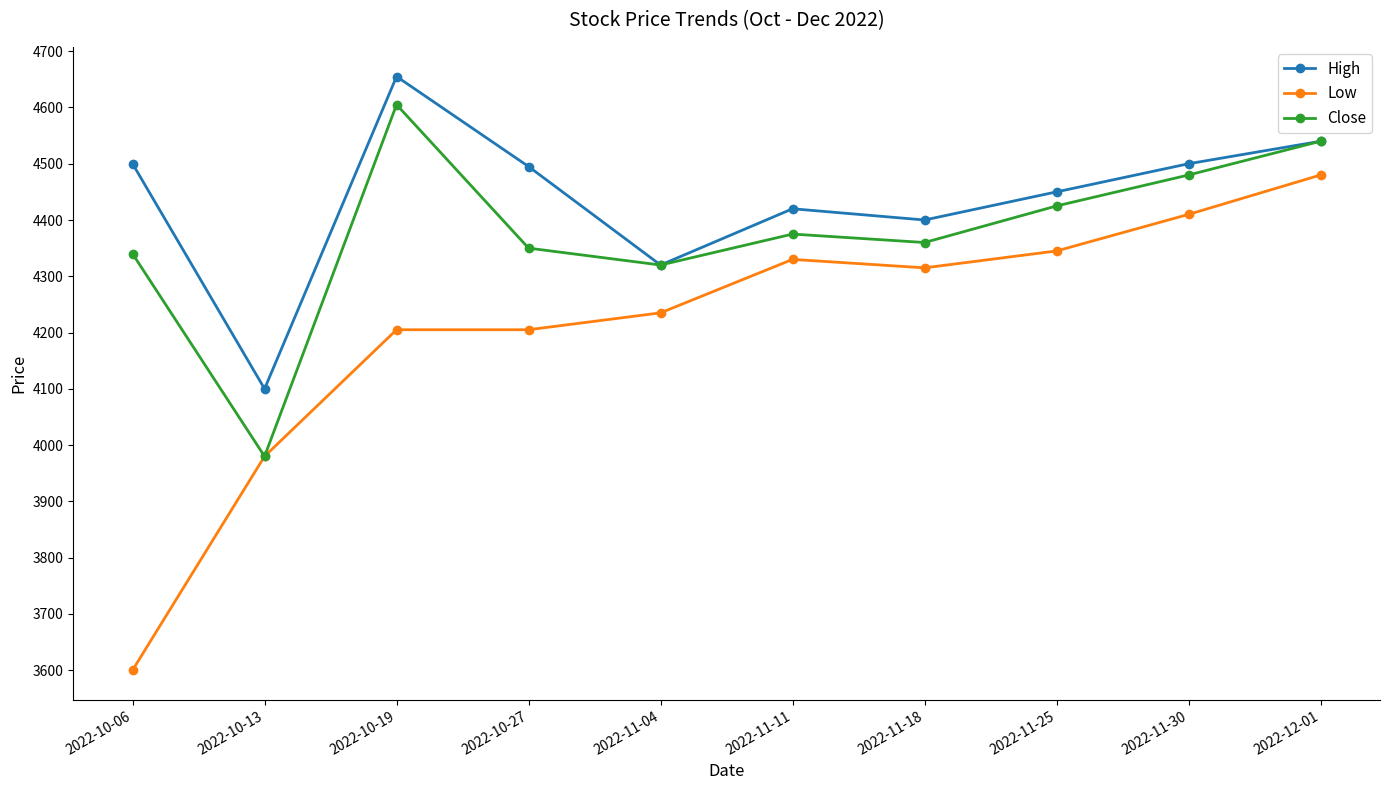

What is the smallest value displayed?

3600